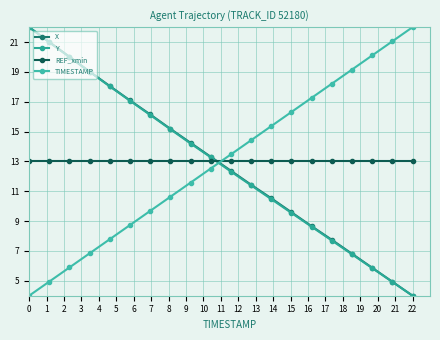

Reading left to right, extract all data points from this chart.

X: 22.0	21.0	20.0	19.0	18.1	17.1	16.2	15.2	14.2	13.3	12.4	11.4	10.5	9.6	8.7	7.7	6.8	5.9	4.9	4.0
Y: 22.0	21.0	20.0	19.0	18.0	17.1	16.1	15.2	14.2	13.3	12.3	11.4	10.5	9.5	8.6	7.7	6.8	5.8	4.9	4.0
REF_xmin: 13.0	13.0	13.0	13.0	13.0	13.0	13.0	13.0	13.0	13.0	13.0	13.0	13.0	13.0	13.0	13.0	13.0	13.0	13.0	13.0
TIMESTAMP: 4.0	4.9	5.9	6.8	7.8	8.7	9.7	10.6	11.6	12.5	13.5	14.4	15.4	16.3	17.3	18.2	19.2	20.1	21.1	22.0